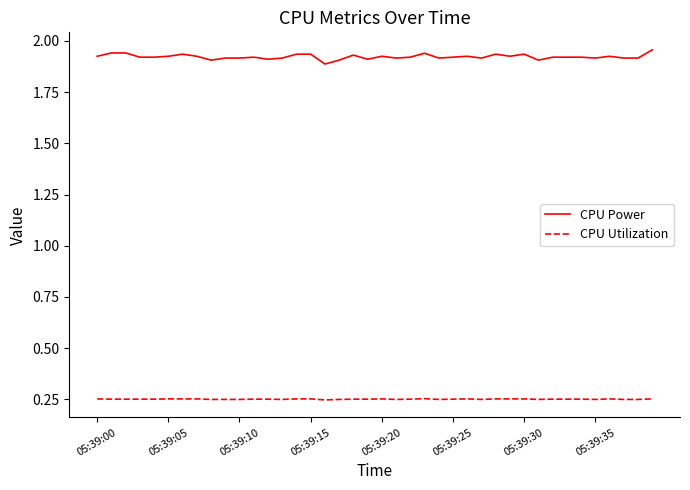

What is the sum of all CPU Utilization values?

10.1